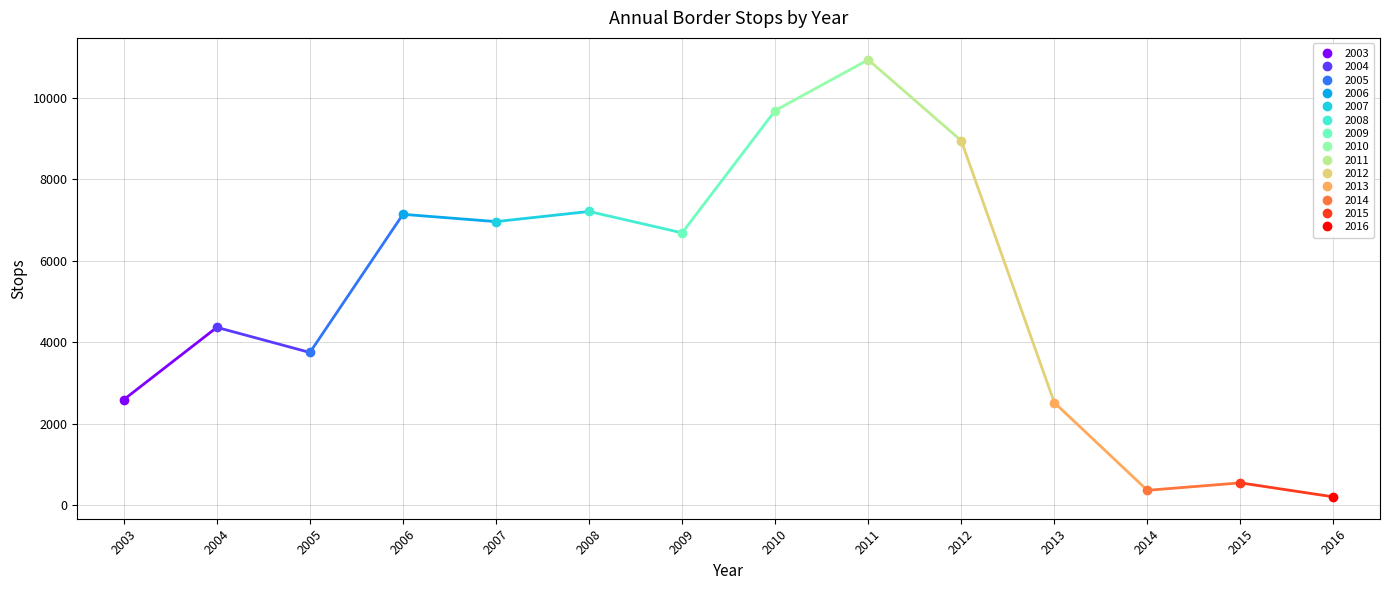

How many categories are shown in the chart?

14